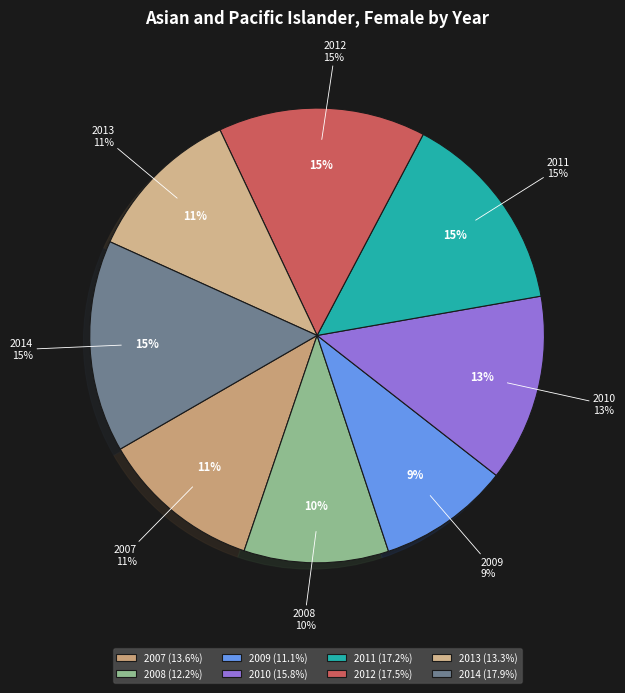

Combined, what portion of the pie is 2013 and 2010?

24.5%